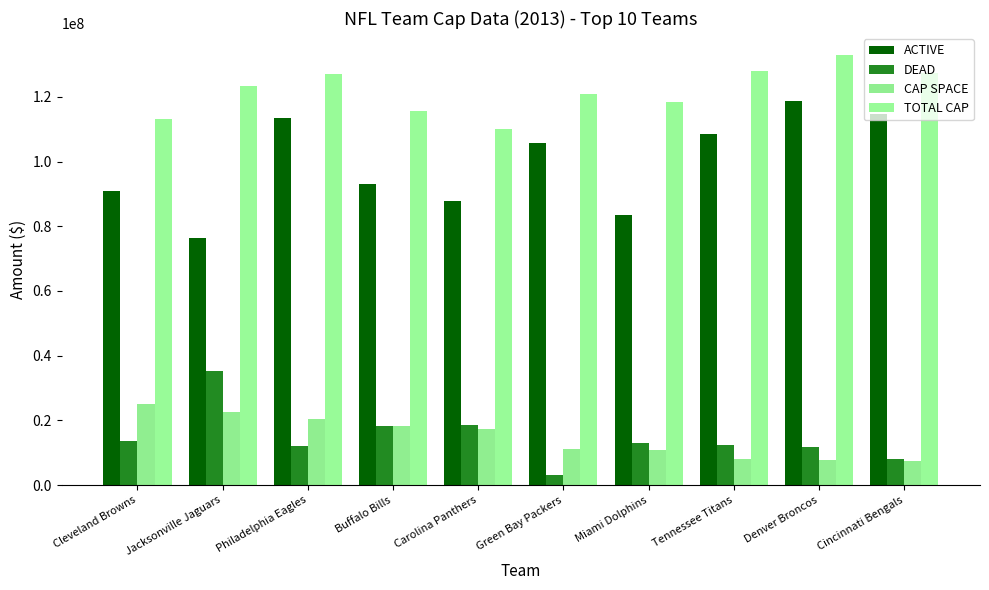

Does the chart contain stacked bars?

No